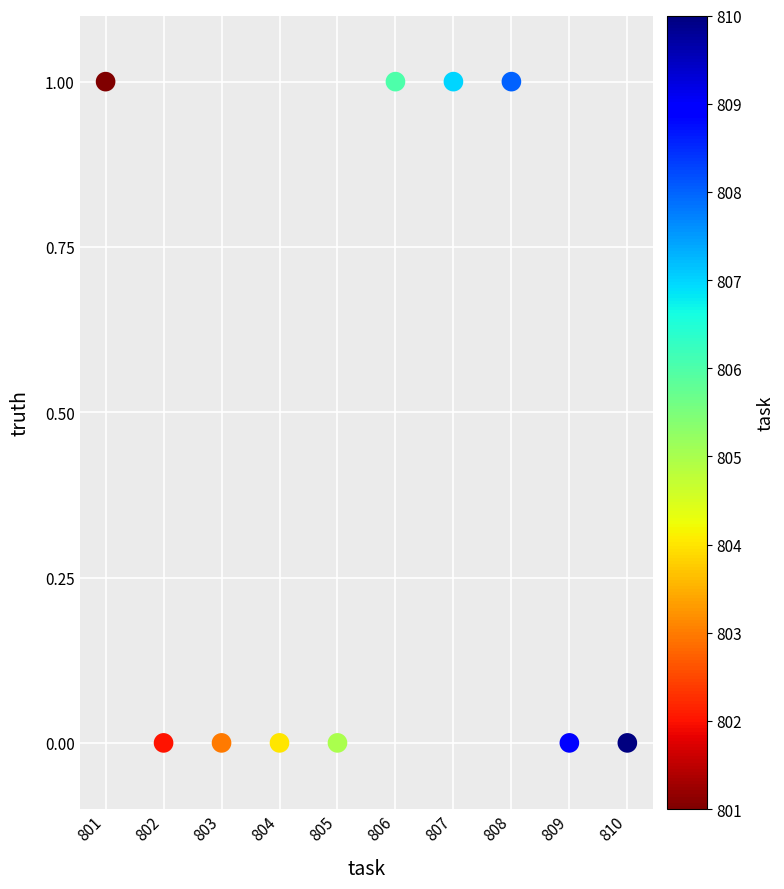

What is the average X value?

806